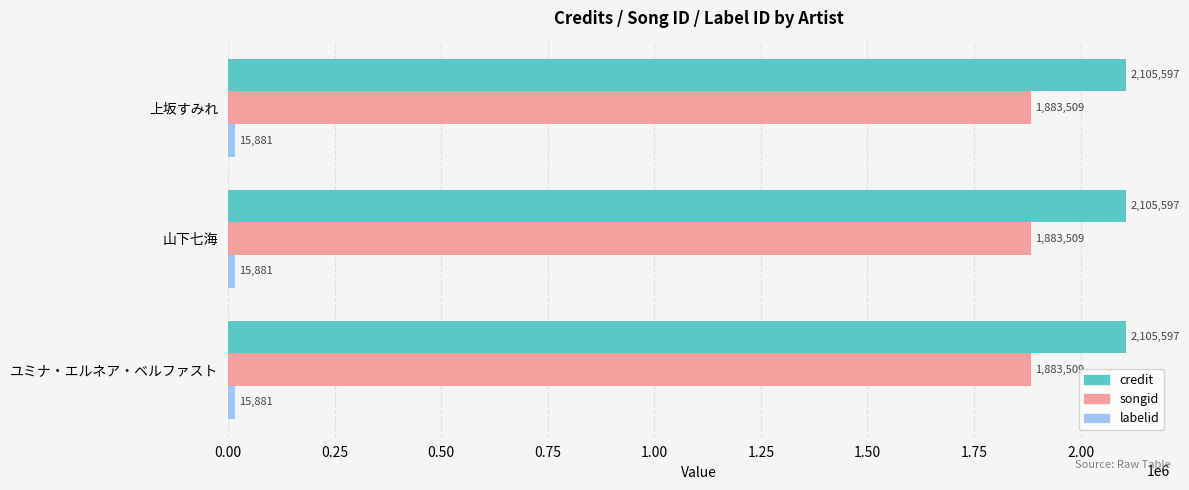

What is the total value across all series at 上坂すみれ?

4004987